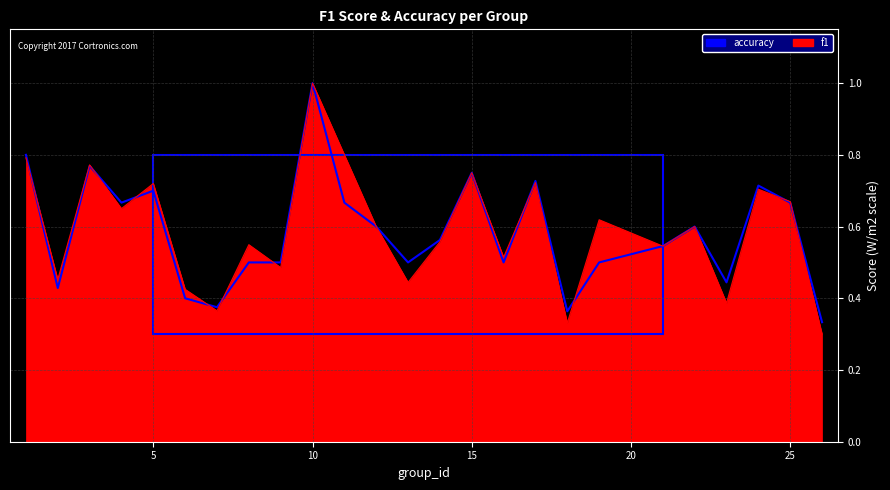

Which series ends up on top after the final intersection of accuracy and f1?

accuracy